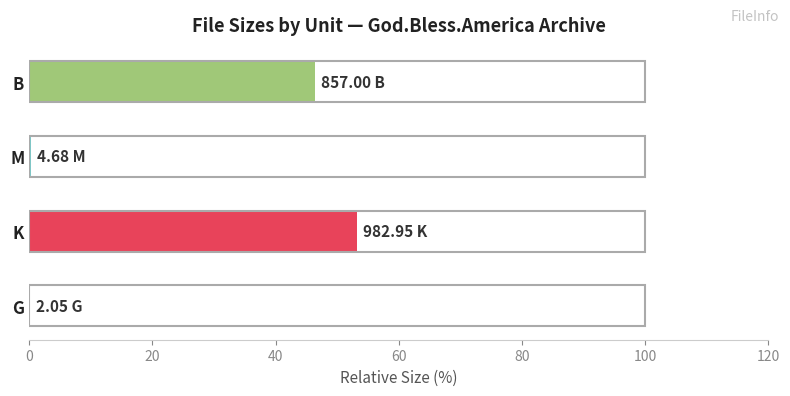

What is the sum of all values?

100.0